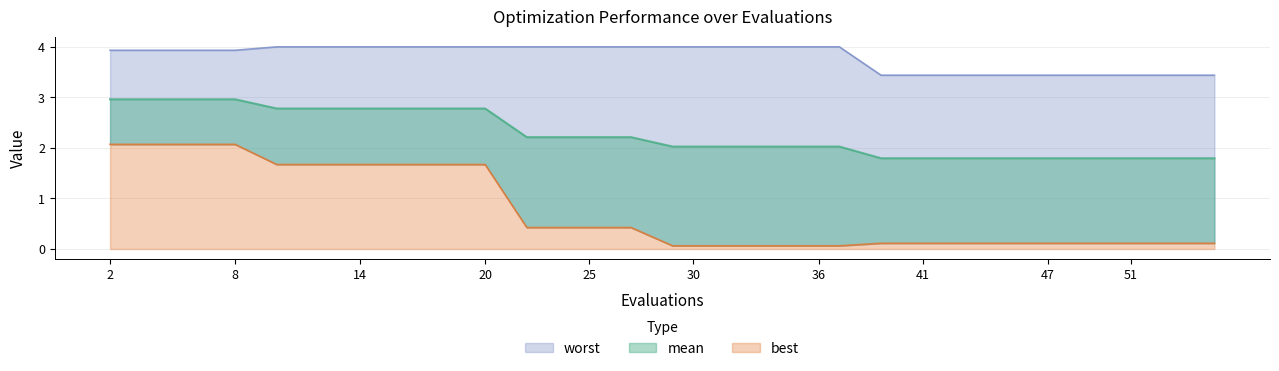

Is the value of worst at 25 greater than the value of best at 41?

Yes